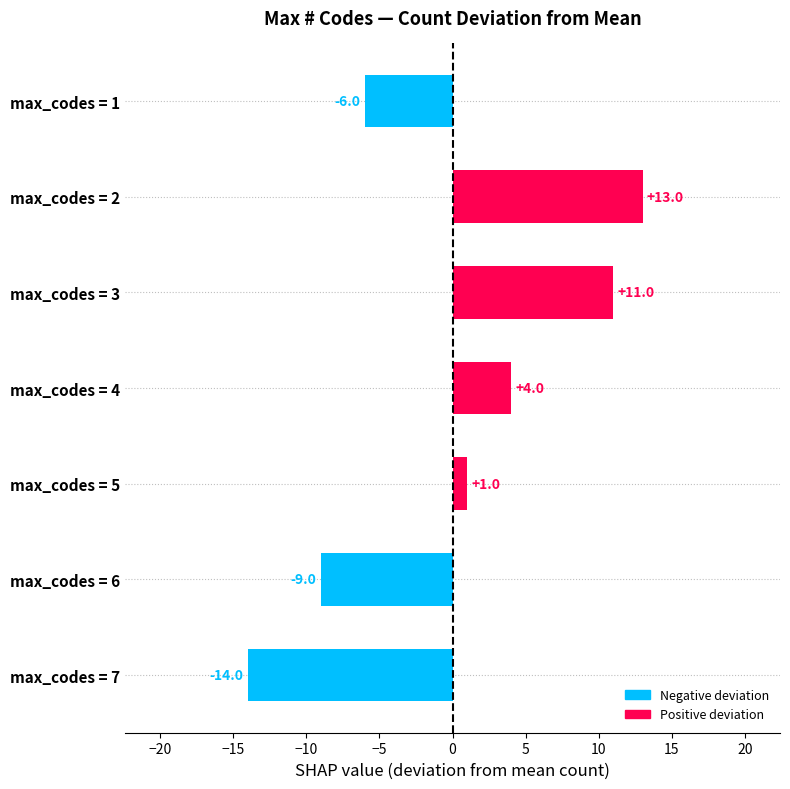

Rank the categories by value from lowest to highest.

max_codes = 7, max_codes = 6, max_codes = 1, max_codes = 5, max_codes = 4, max_codes = 3, max_codes = 2